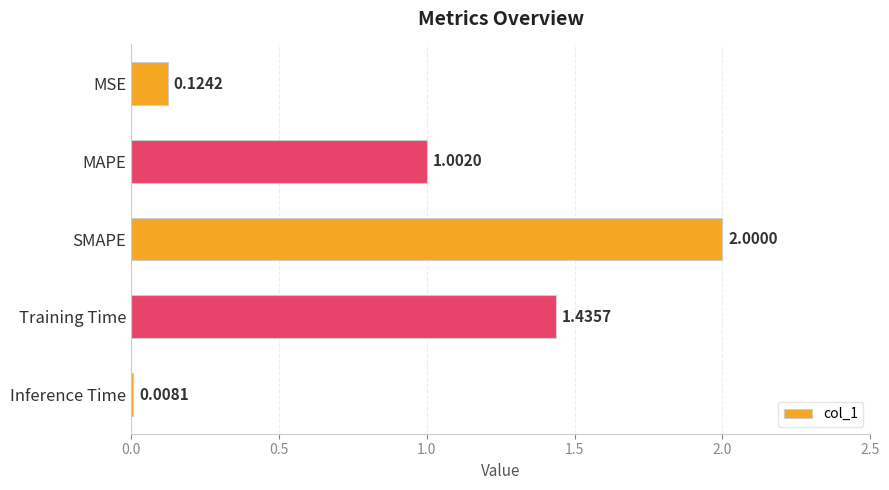

Rank the categories by value from lowest to highest.

Inference Time, MSE, MAPE, Training Time, SMAPE